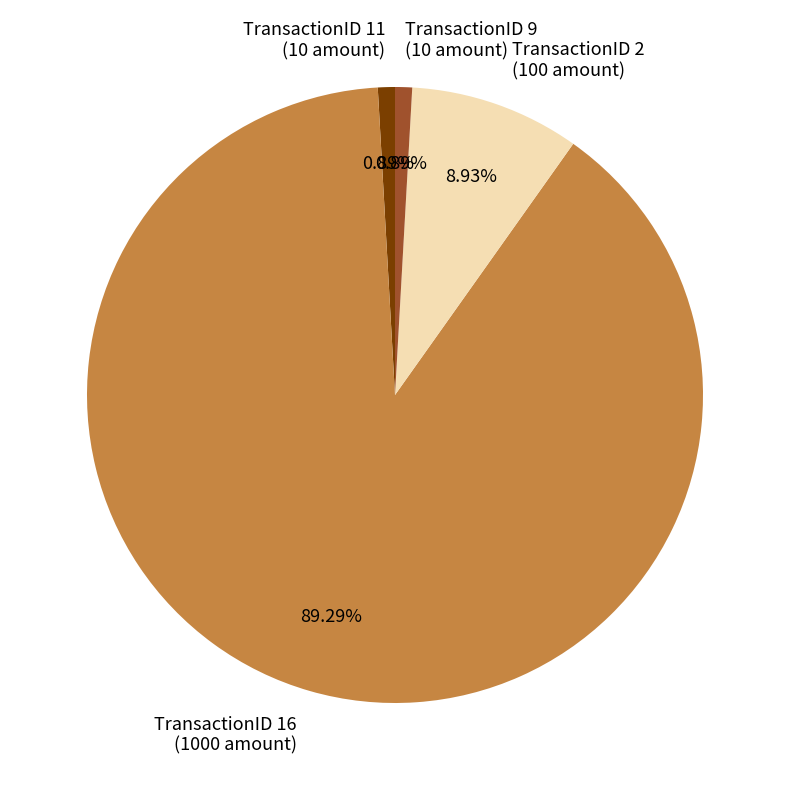

What is the majority slice?

TransactionID 16 (1000 amount)